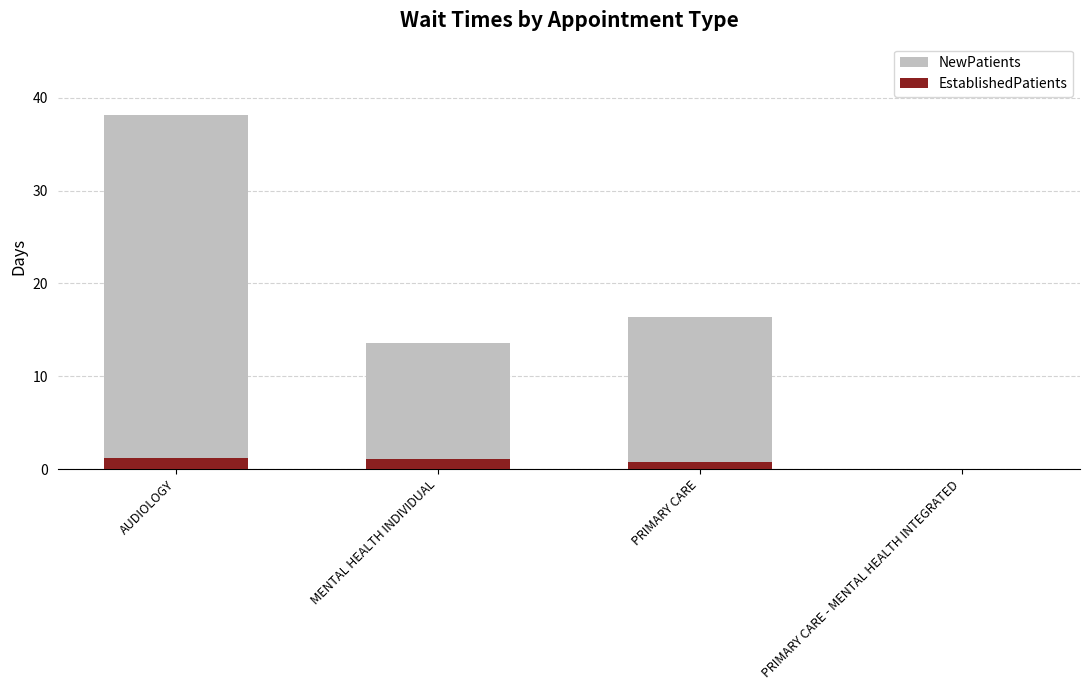

At how many categories does at least one series exceed 37?

1